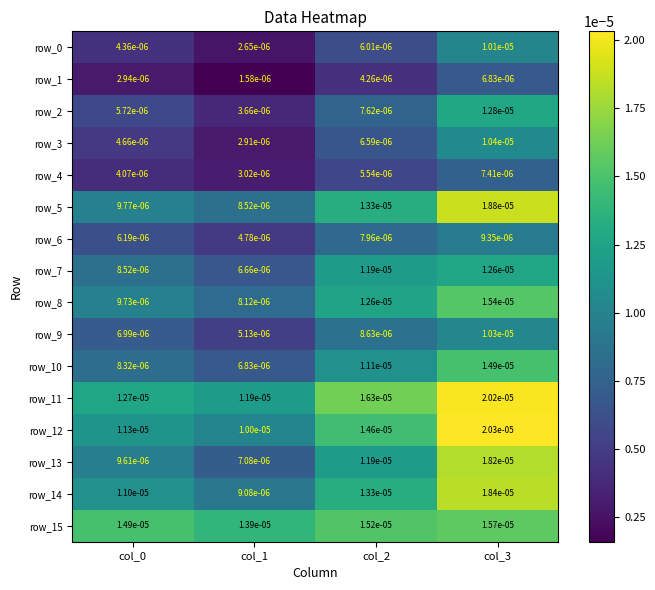

Which series has the widest spread of values?

row_13